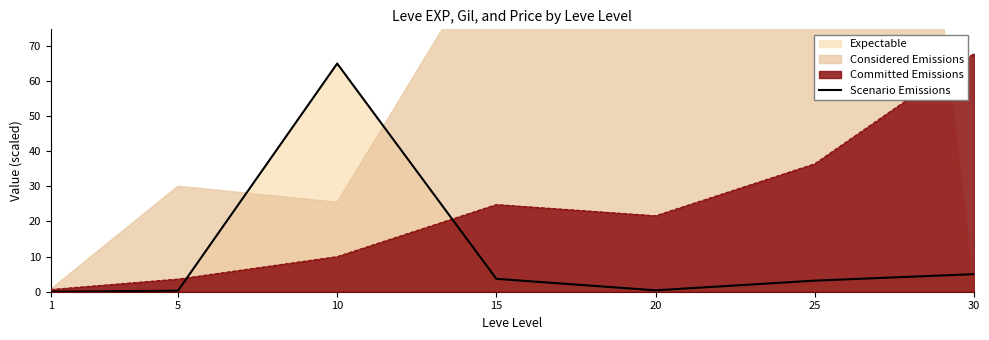

At which category does the chart reach its peak across all series?

10